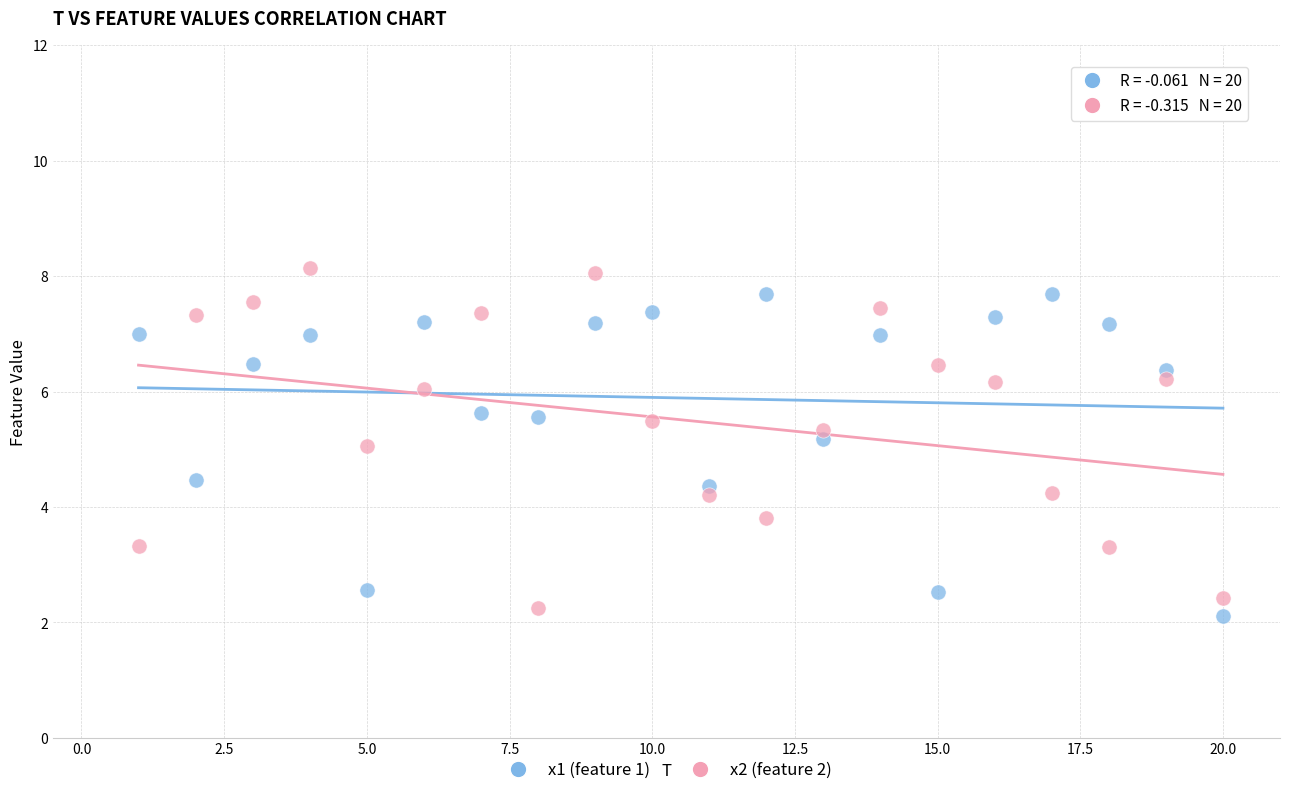

Which series has the largest Y range (max minus min)?

x2 (feature 2)